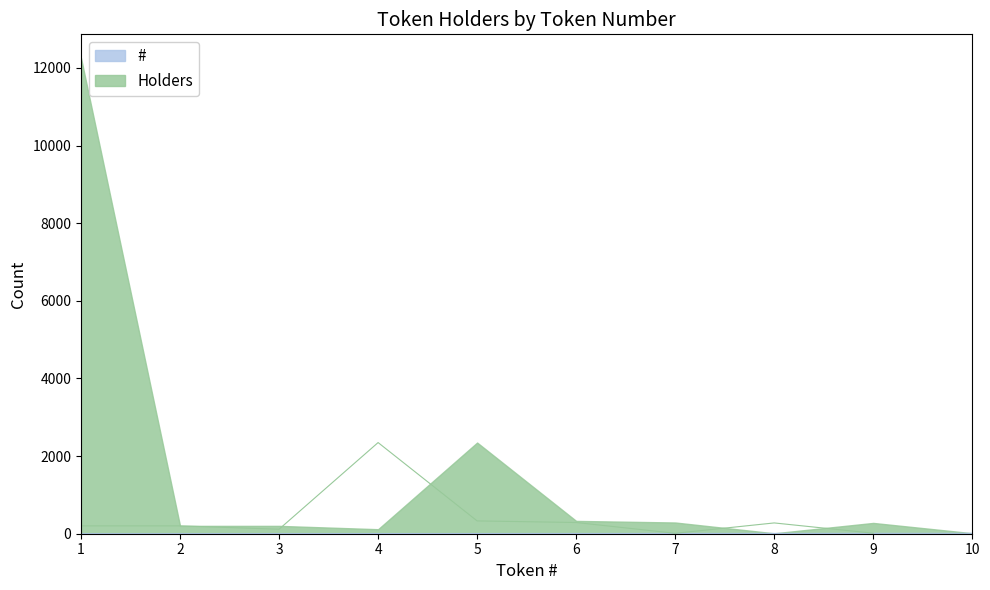

List the series in order of their peak value, highest first.

Holders, #